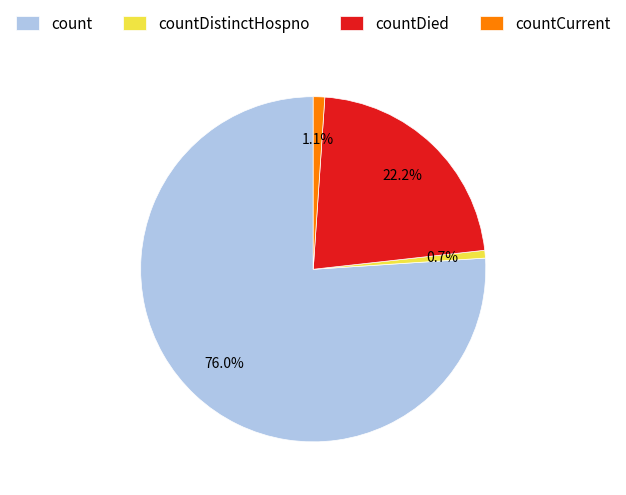

What portion of the pie excludes countCurrent?

98.9%